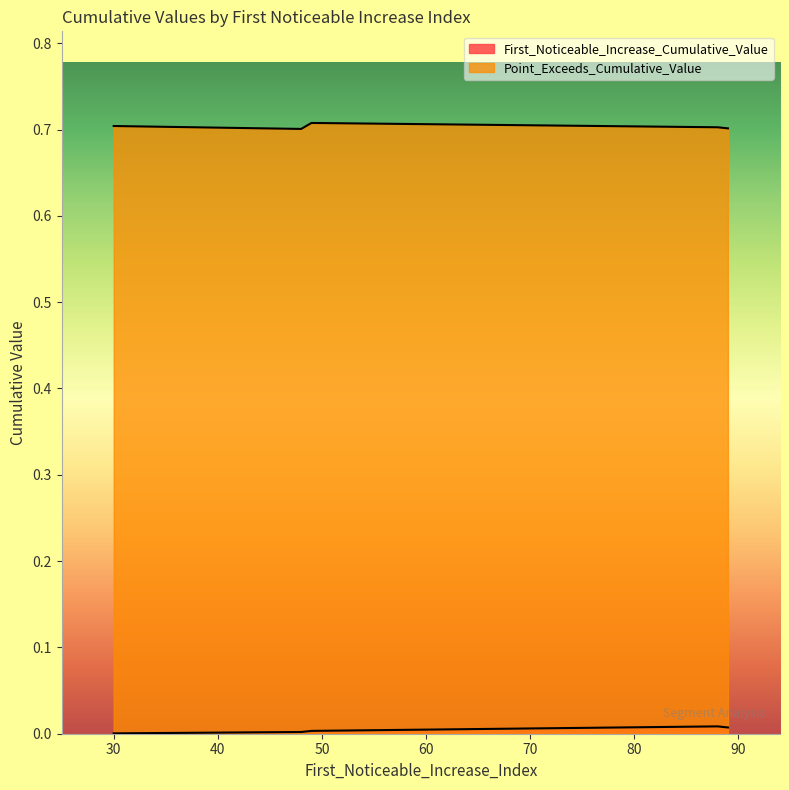

What is the total value across all series at 30?

0.7